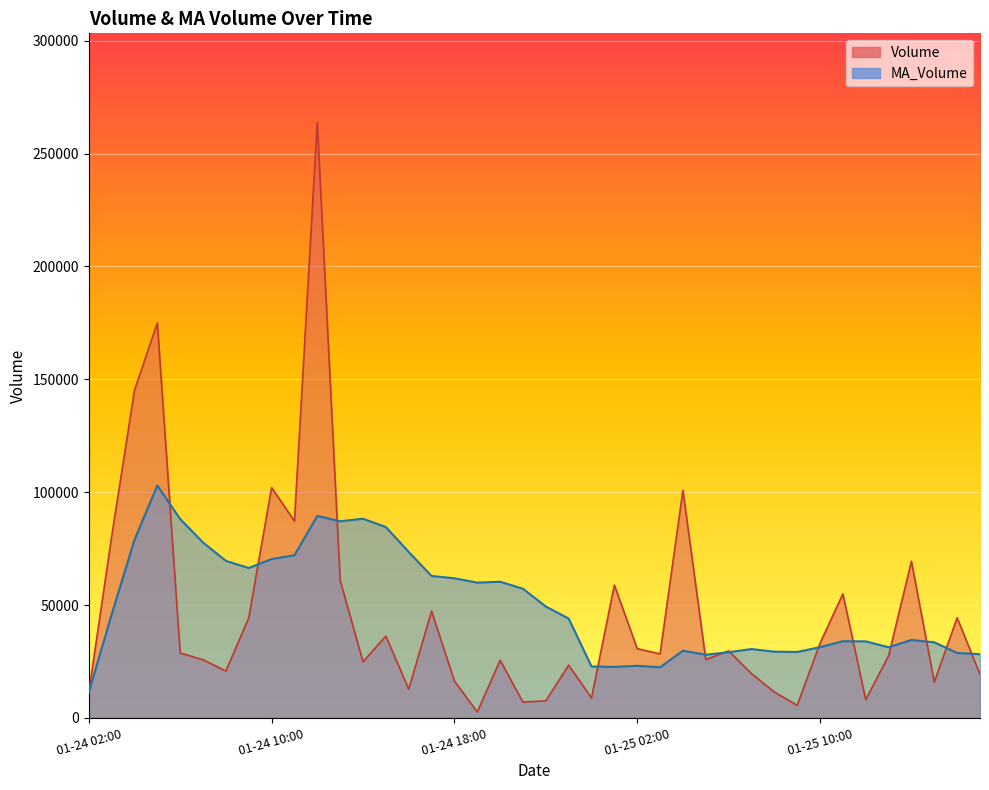

The Volume series shows 74663.6 at 2021-01-24 09:00. True or false?

False